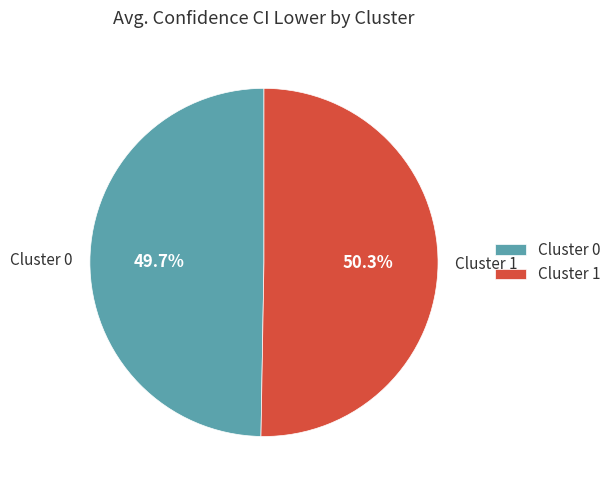

True or false: Cluster 1 accounts for 45% of the total.

False